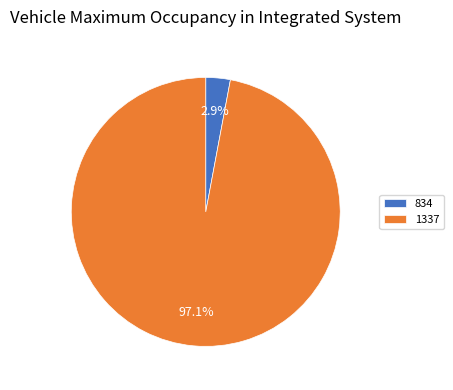

To the nearest percent, what is the average slice percentage?

50%